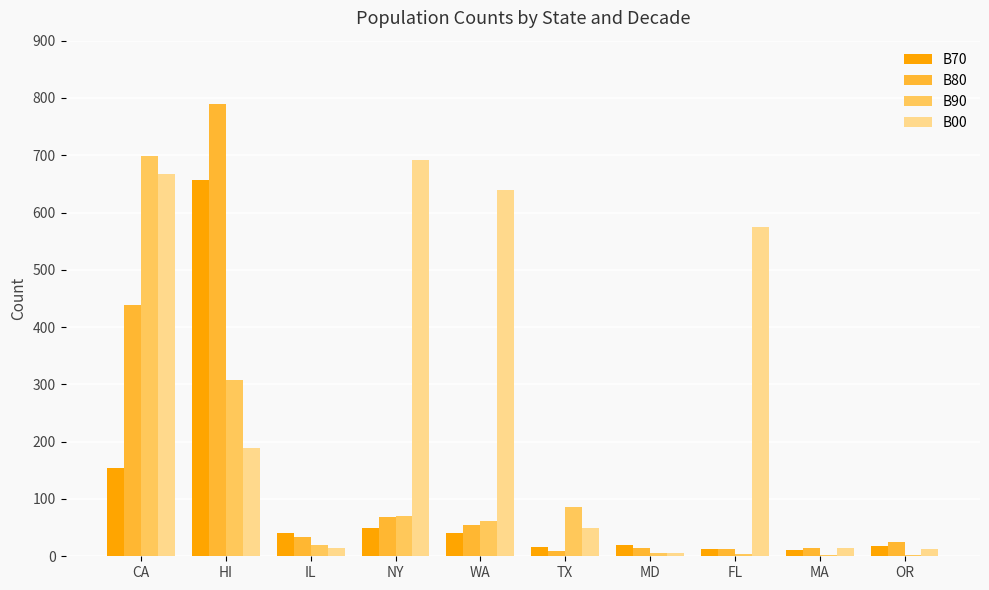

Which series has the largest range (max minus min)?

B80